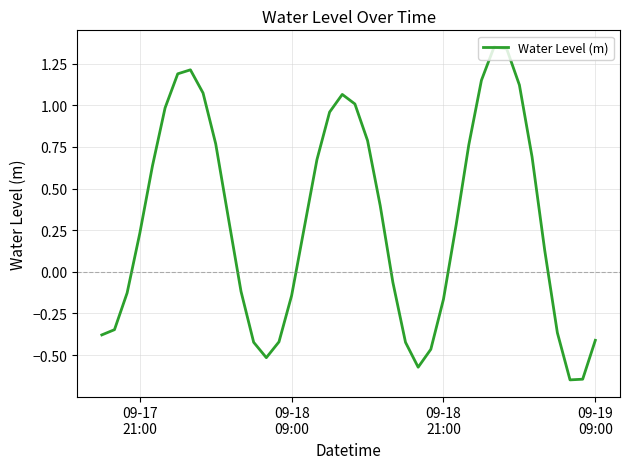

What is the difference between the maximum and minimum values?

2.0